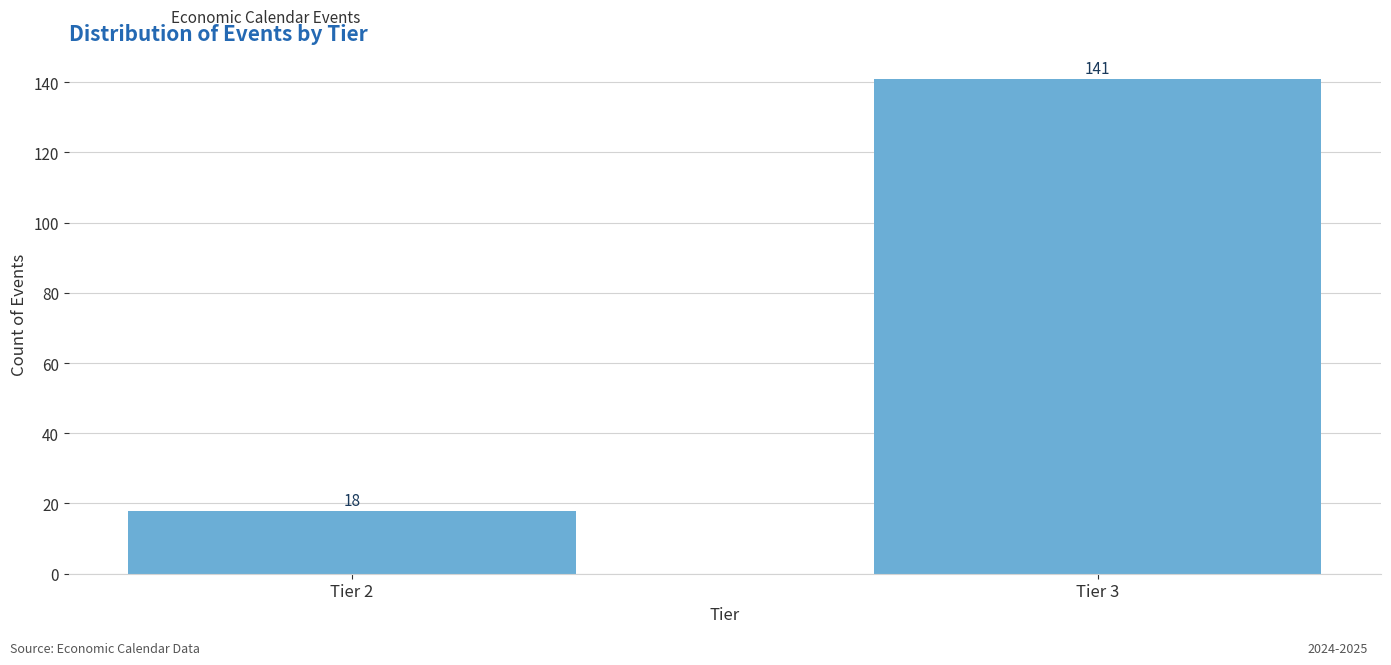

Reading right to left, extract all data points from this chart.

Tier 3=141	Tier 2=18